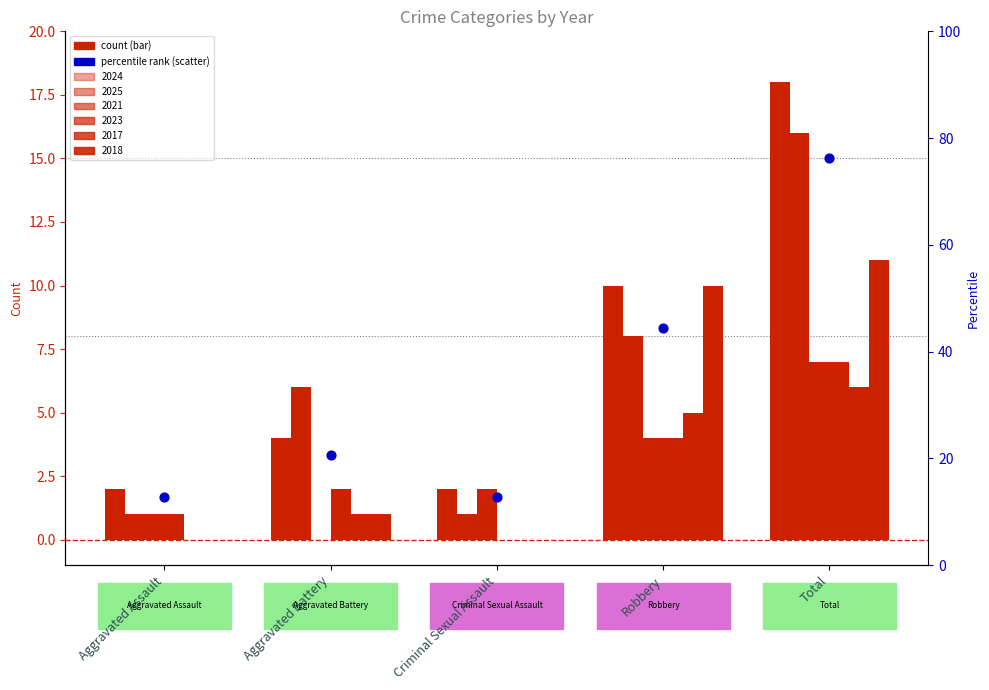

Which series reaches the minimum Y coordinate?

2021